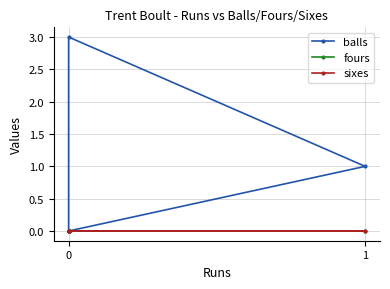

Count the number of categories in the chart.

4